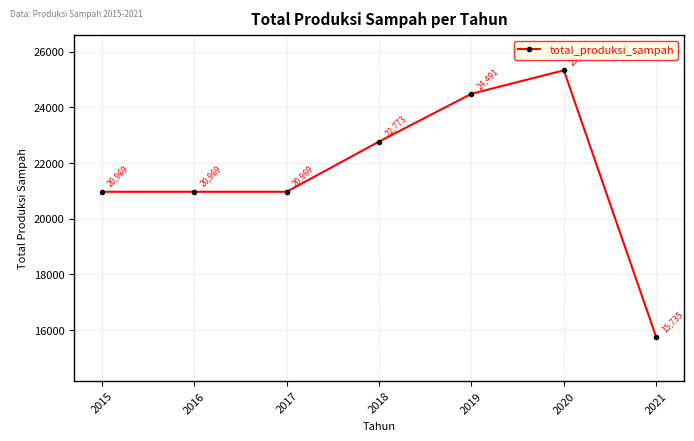

Approximately how many times larger is the value at 2019 compared to 2020?

1.0